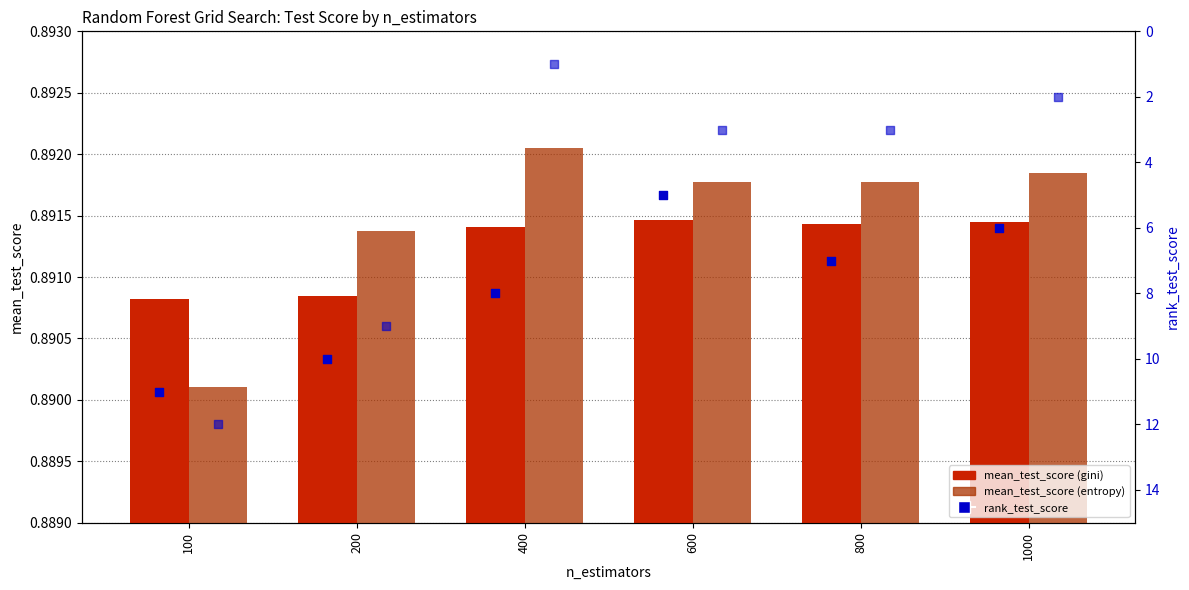

Which series contains the highest Y value?

rank (entropy)